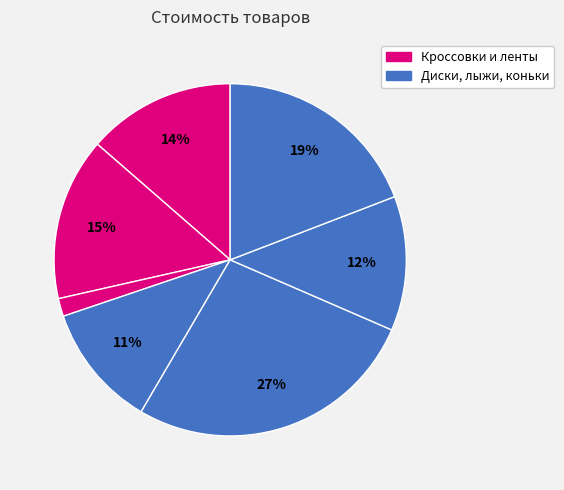

How many slices are in this pie chart?

7